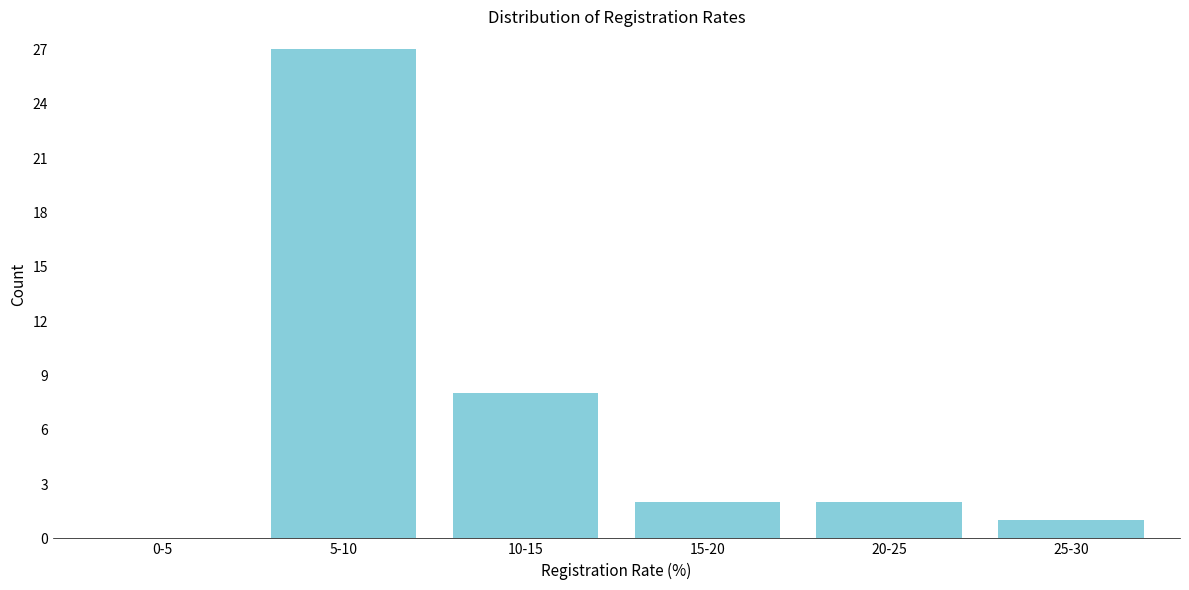

Reading left to right, list all the values displayed in this chart.

0-5=0	5-10=27	10-15=8	15-20=2	20-25=2	25-30=1